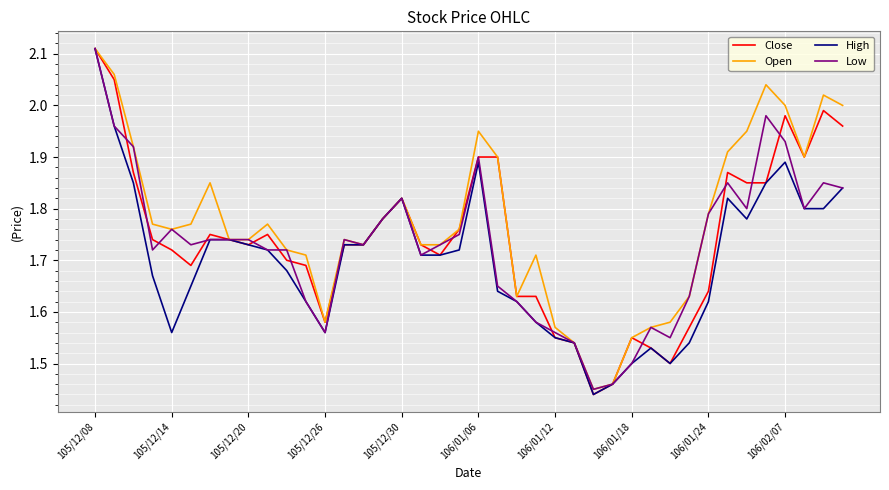

Which series has the largest total across all categories?

Open